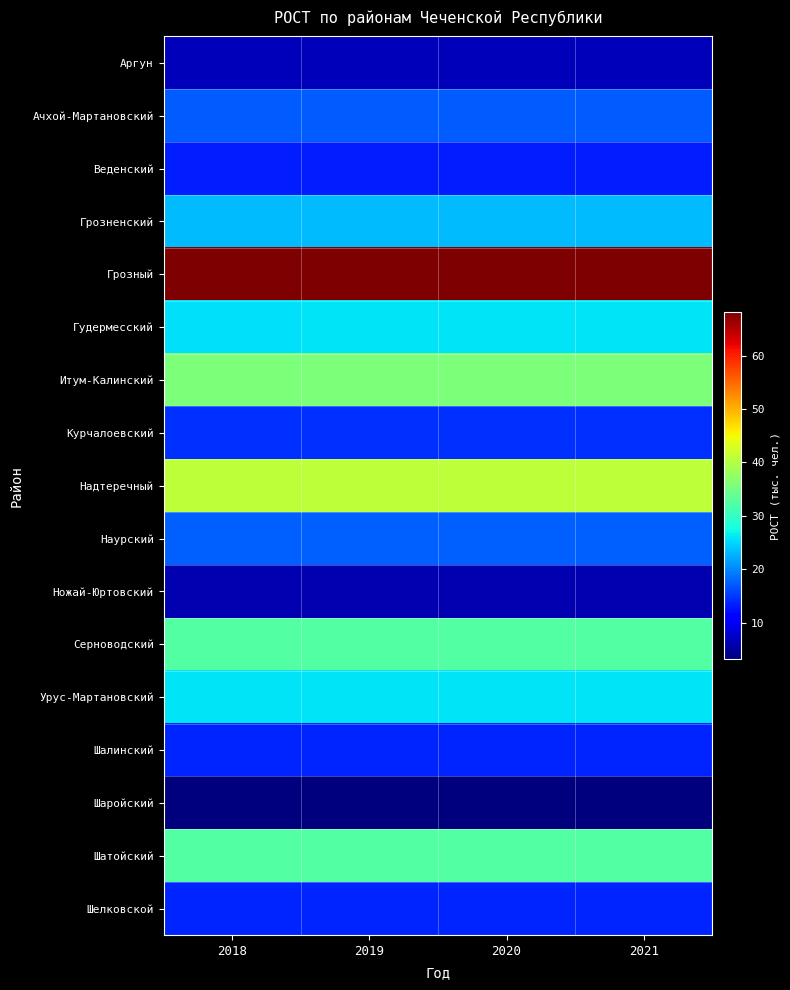

Which category has the highest value across all series?

2019